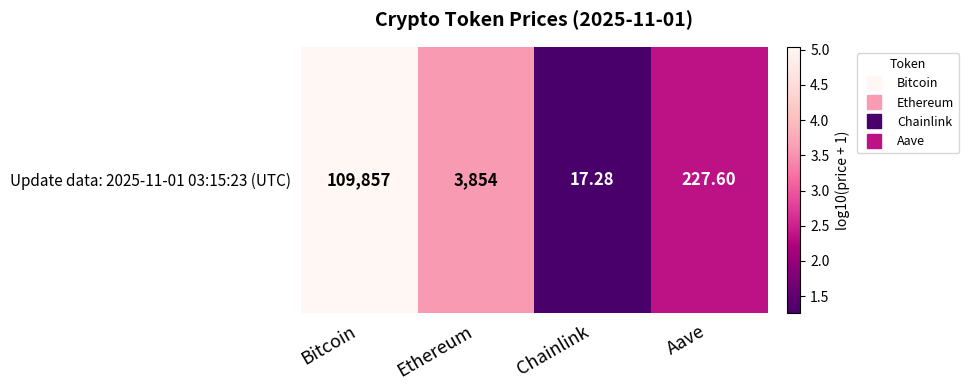

What is the smallest value displayed?

1.3